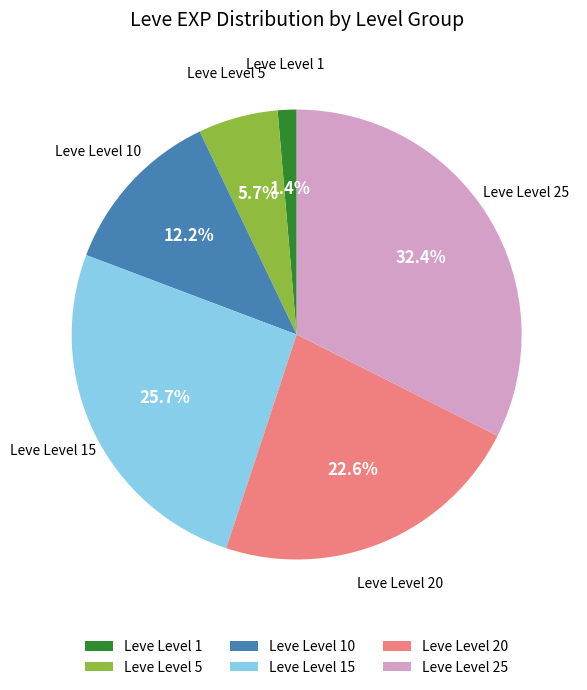

What percentage do Leve Level 15 and Leve Level 20 together represent?

48.3%